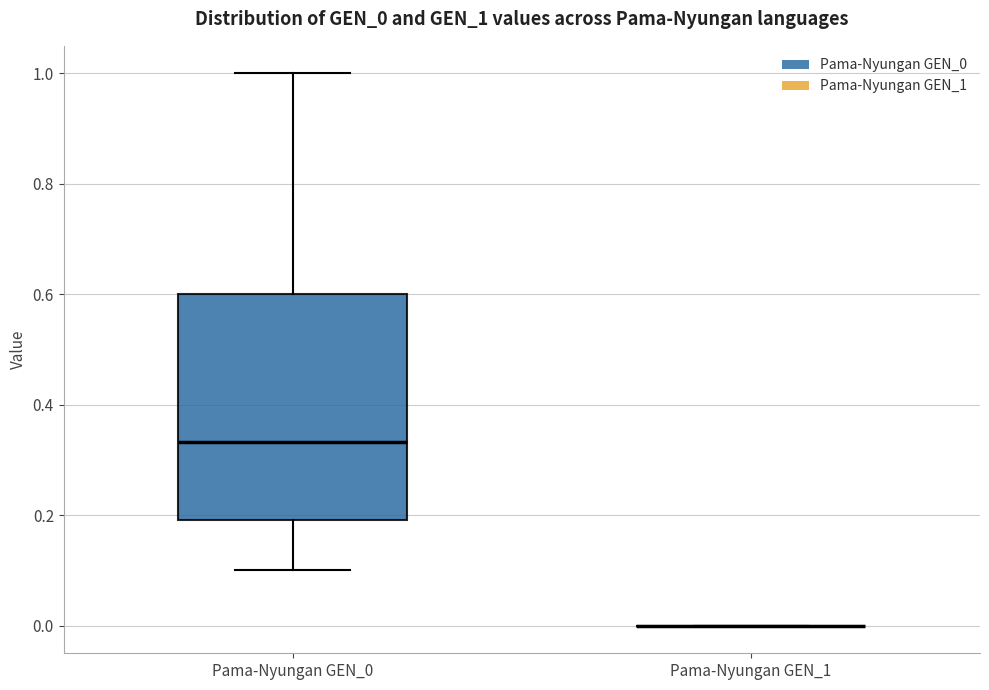

Comparing the boxes themselves (not the whiskers), which one is the tallest?

Pama-Nyungan GEN_0